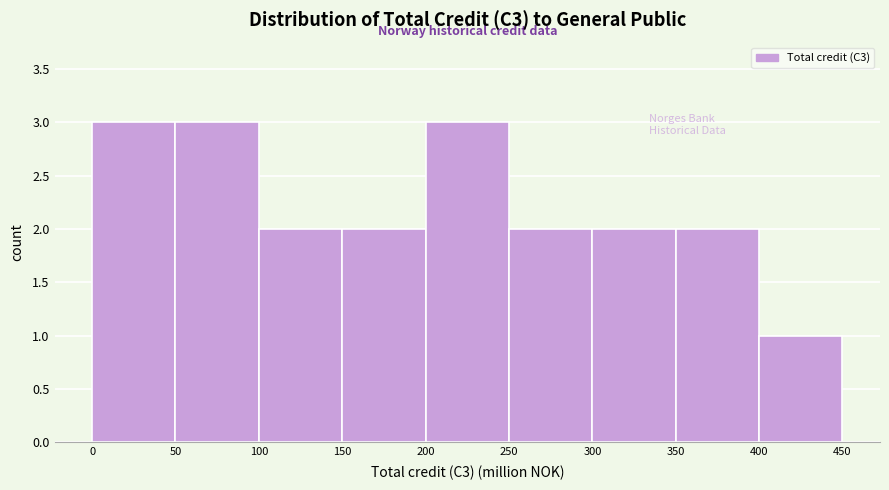

Reading left to right, transcribe this chart: for each bar, give the range it covers on the x-axis and its height. The values are not printed on the chart, so give them approximately, as read against the axis.

0 to 50: 3
50 to 100: 3
100 to 150: 2
150 to 200: 2
200 to 250: 3
250 to 300: 2
300 to 350: 2
350 to 400: 2
400 to 450: 1